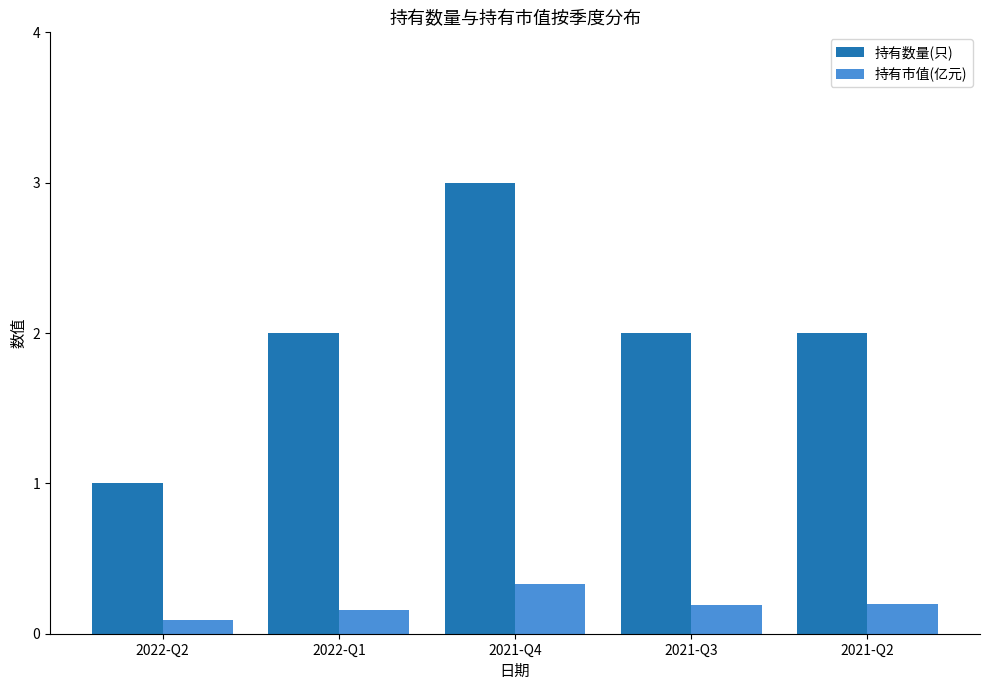

Rank the series by their average value, from highest to lowest.

持有数量(只), 持有市值(亿元)